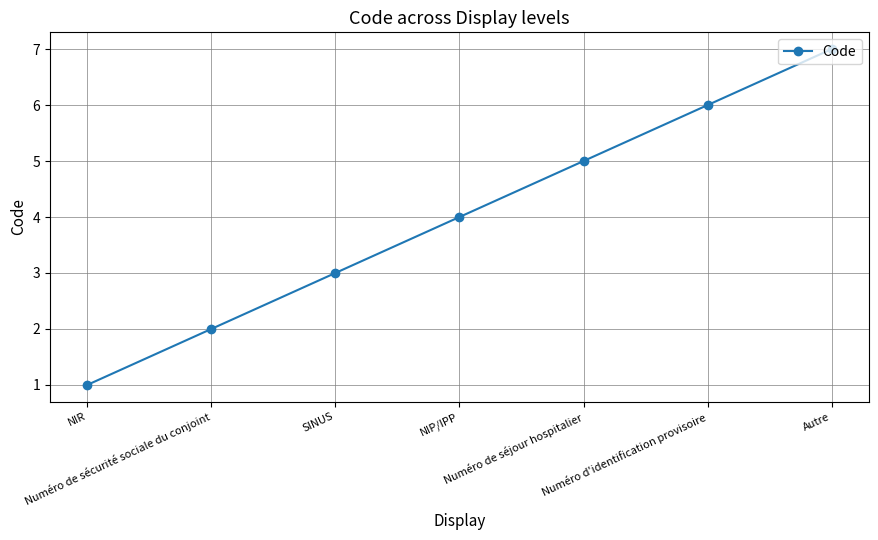

What is the change in value from Numéro de séjour hospitalier to Autre?

+2